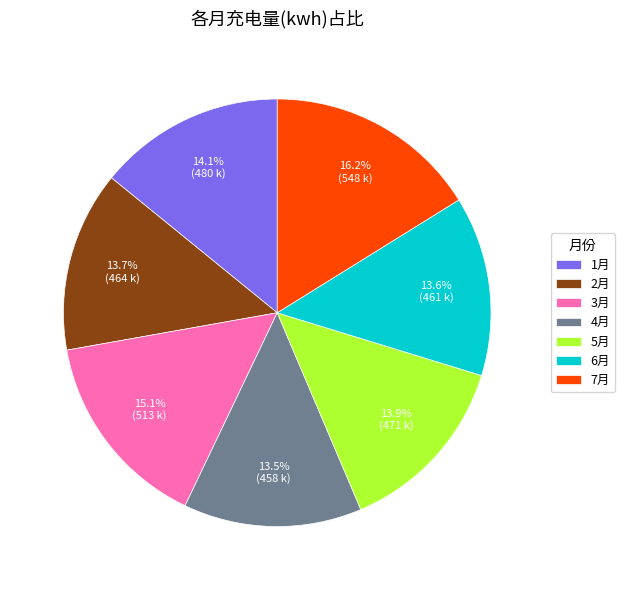

Which slice is the largest?

7月